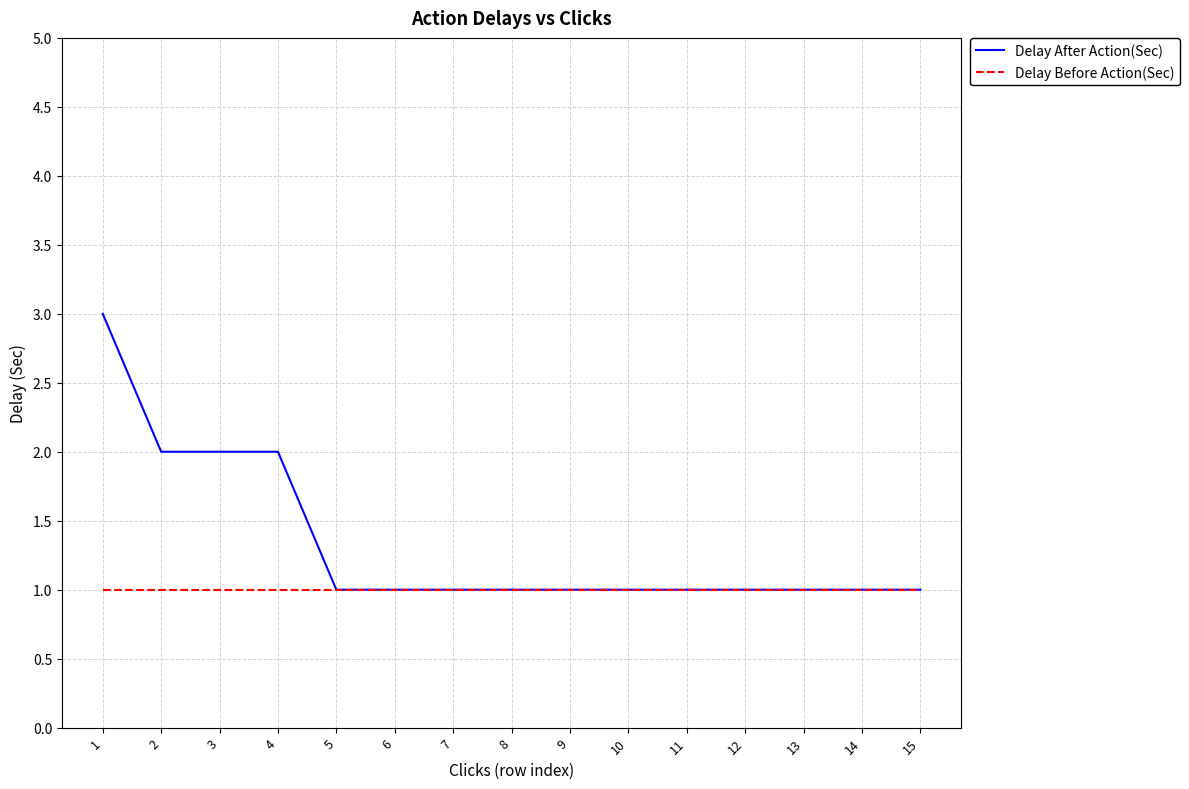

Which series changed the most between 1 and 5?

Delay After Action(Sec)